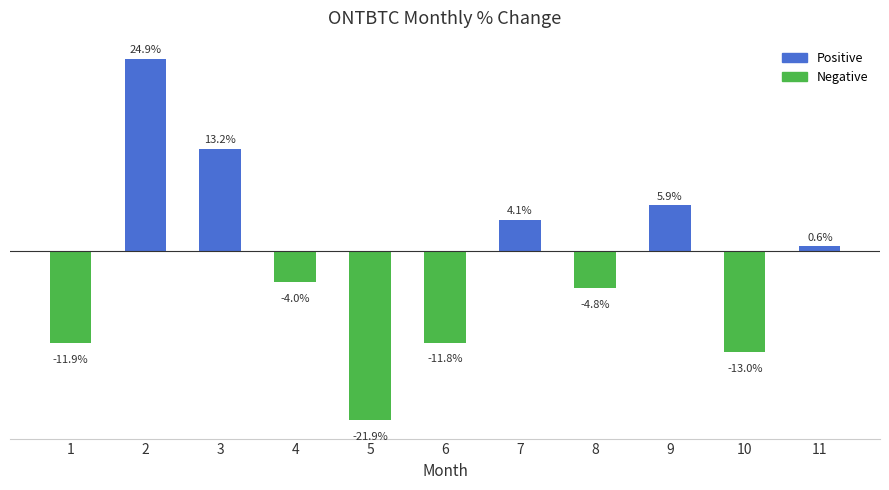

Rank the categories by value from lowest to highest.

5, 10, 1, 6, 8, 4, 11, 7, 9, 3, 2